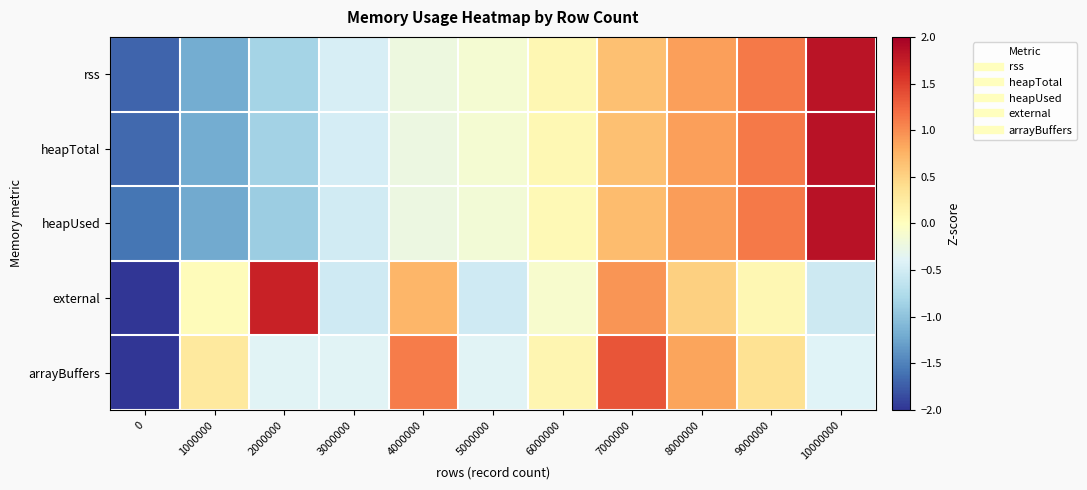

List the series in order of their peak value, highest first.

heapUsed, heapTotal, rss, external, arrayBuffers